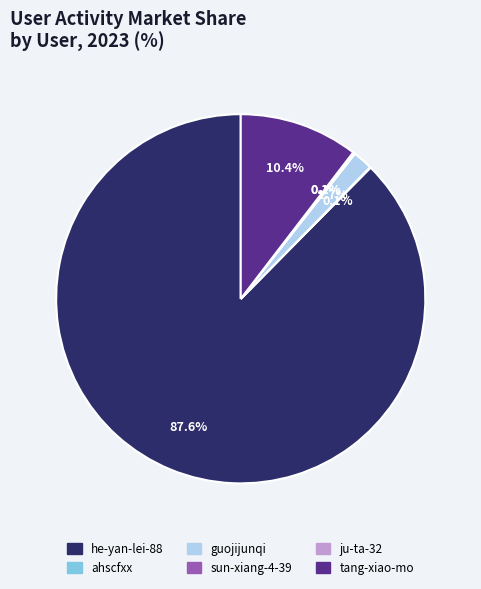

What is the largest slice in the pie chart?

he-yan-lei-88